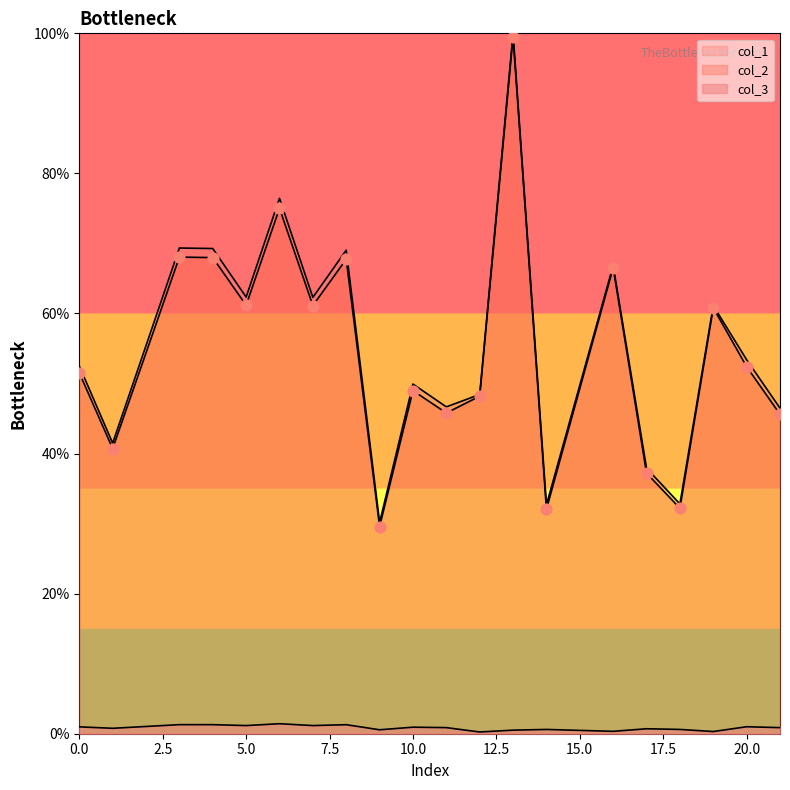

Which series reaches the minimum Y coordinate?

col_3